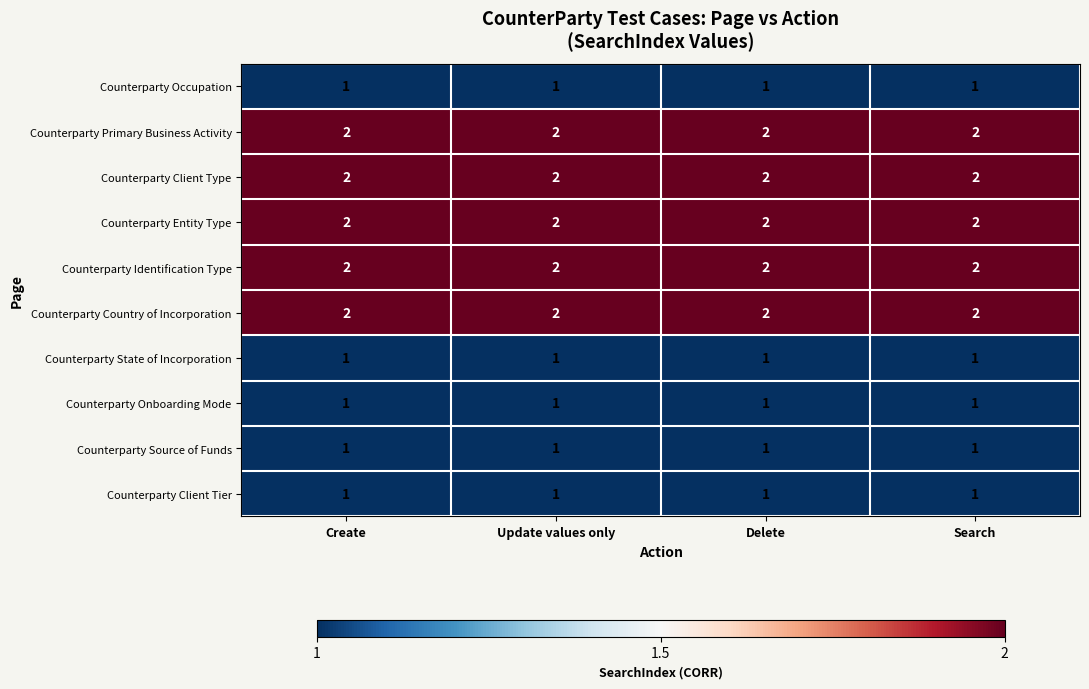

What is the sum of all Counterparty Client Type values?

8